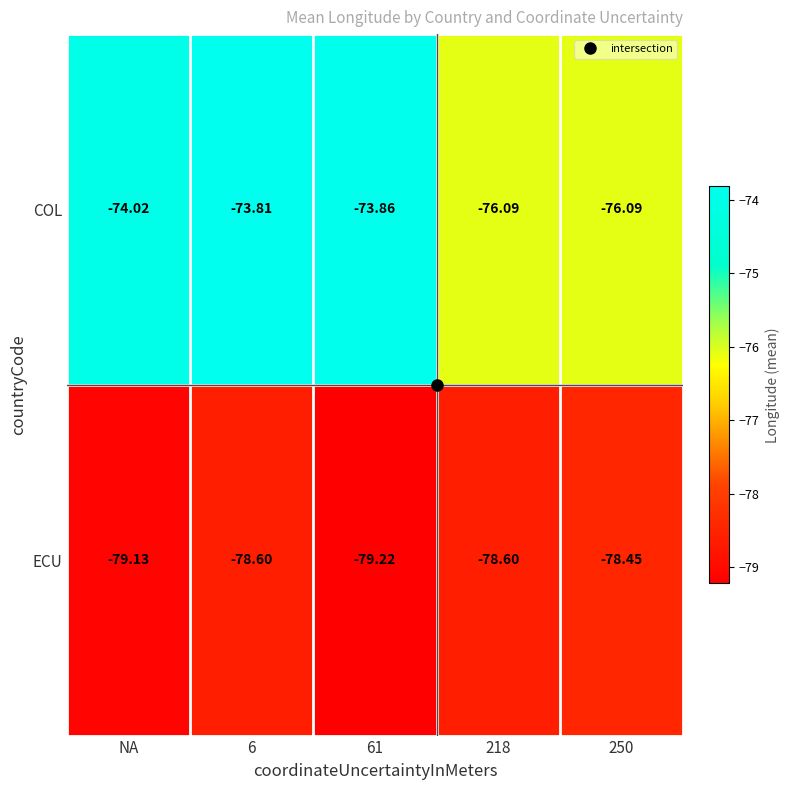

Is the value of COL at 218 greater than the value of ECU at 250?

Yes